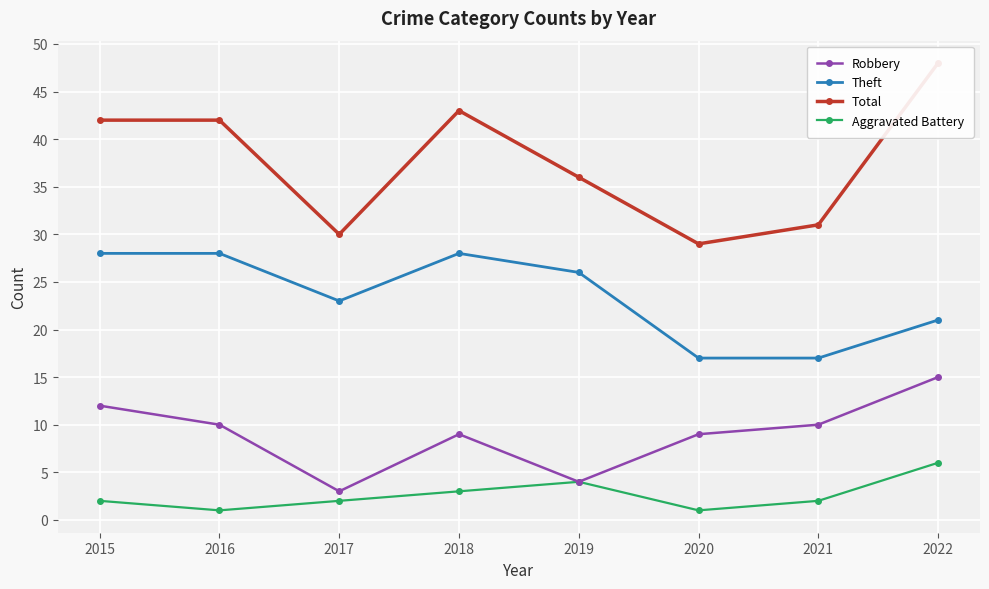

Which has a higher value, 2017 or 2015?

2015